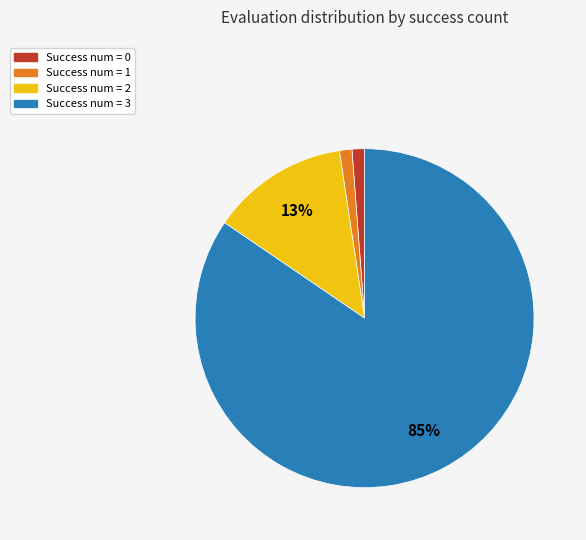

To the nearest percent, what is the combined percentage of Success num = 1 and Success num = 2?

14%